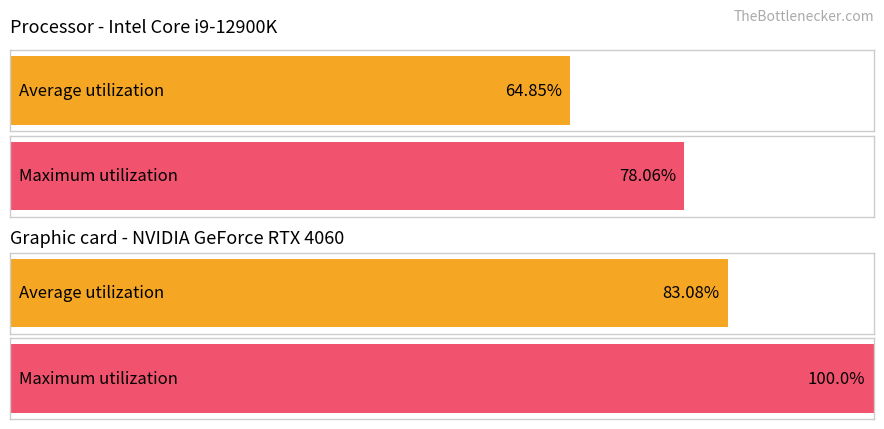

Are the bars horizontal?

Yes